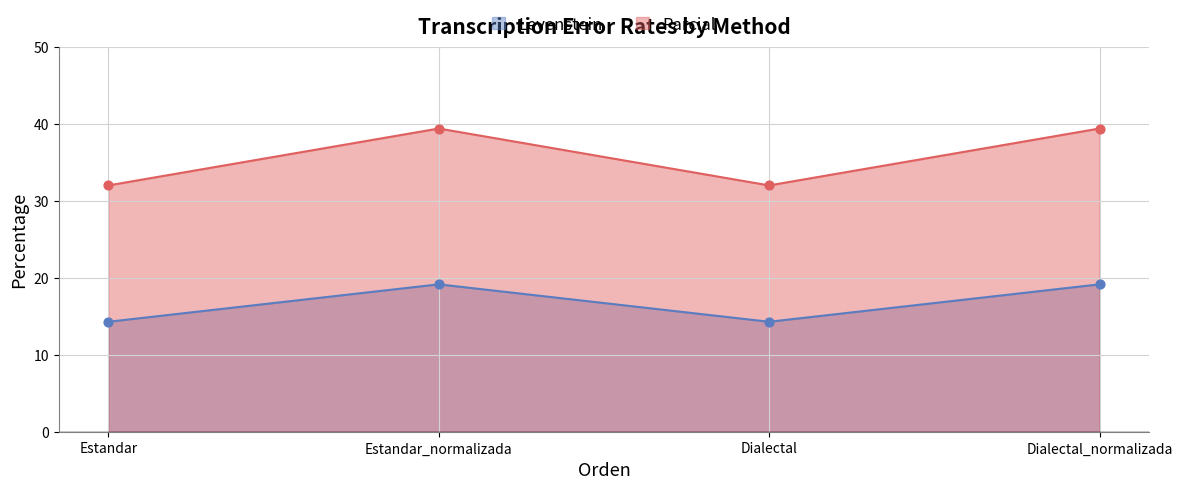

At which category is the sum across all series the highest?

Estandar_normalizada